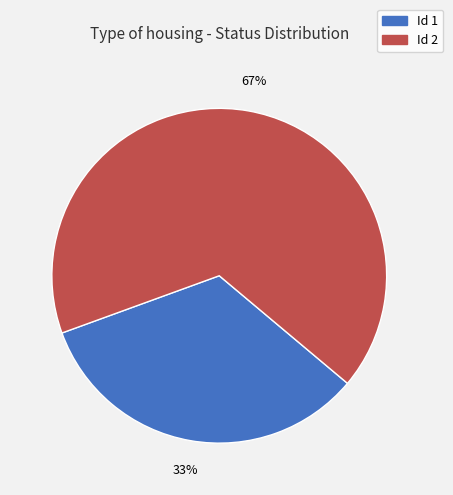

Which category has the biggest portion of the pie?

Id 2